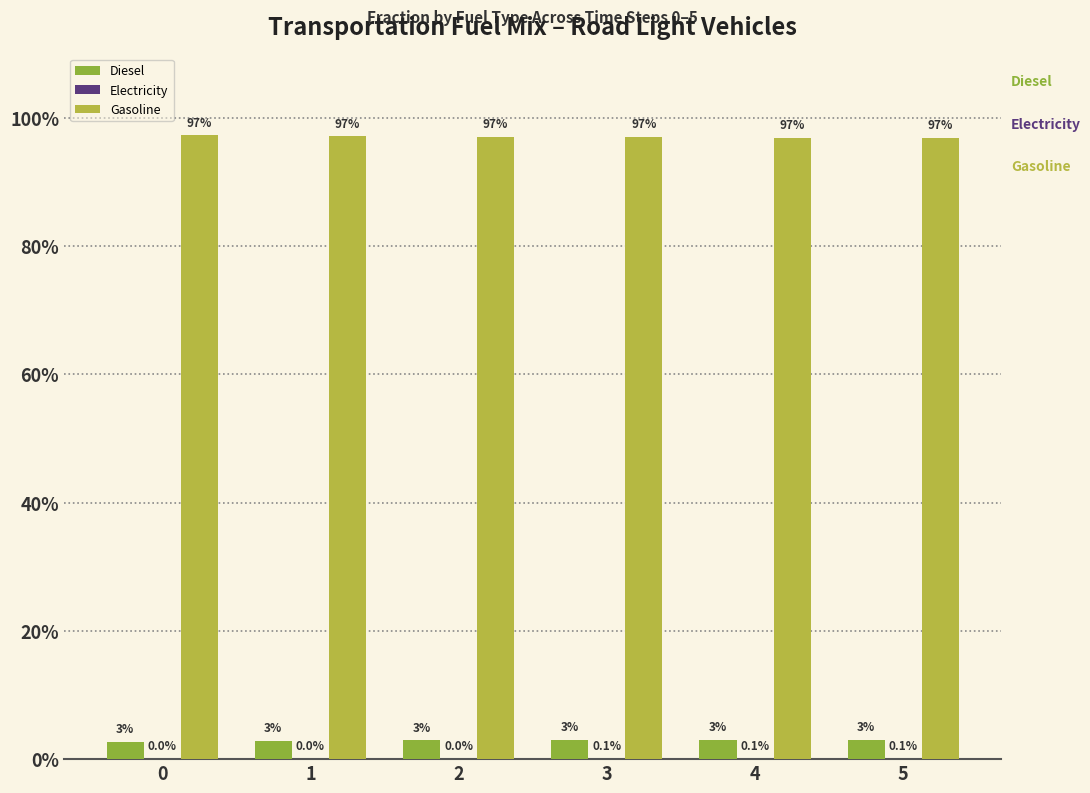

Which series has the largest total across all categories?

Gasoline